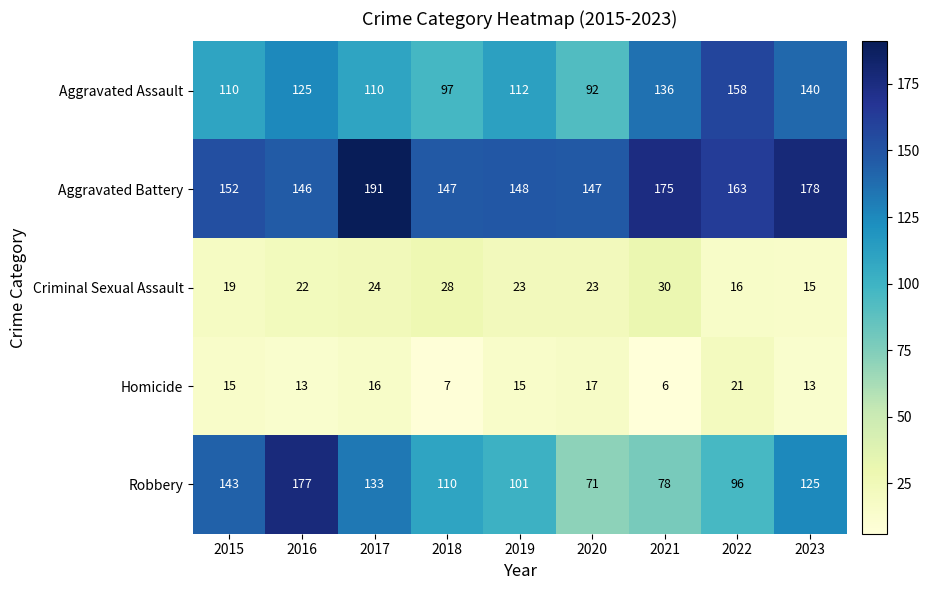

What is the sum of the Aggravated Battery values at 2022 and 2016?

309